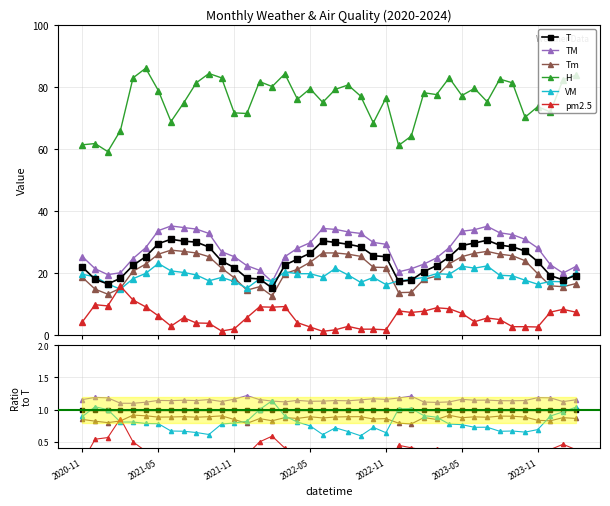

At how many categories does at least one series exceed 0?

40